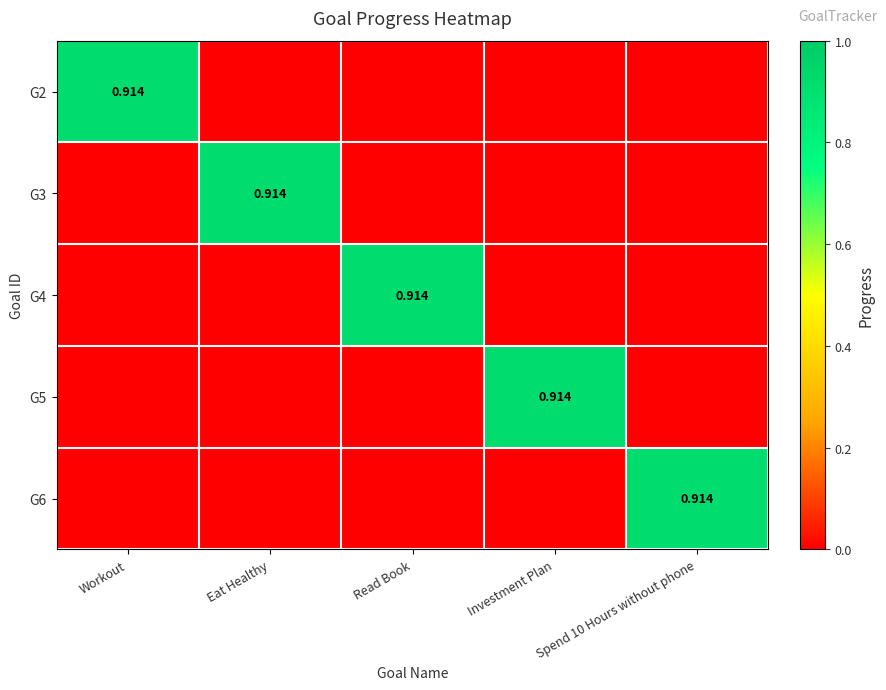

Which has a higher value, Investment Plan or Read Book?

Investment Plan